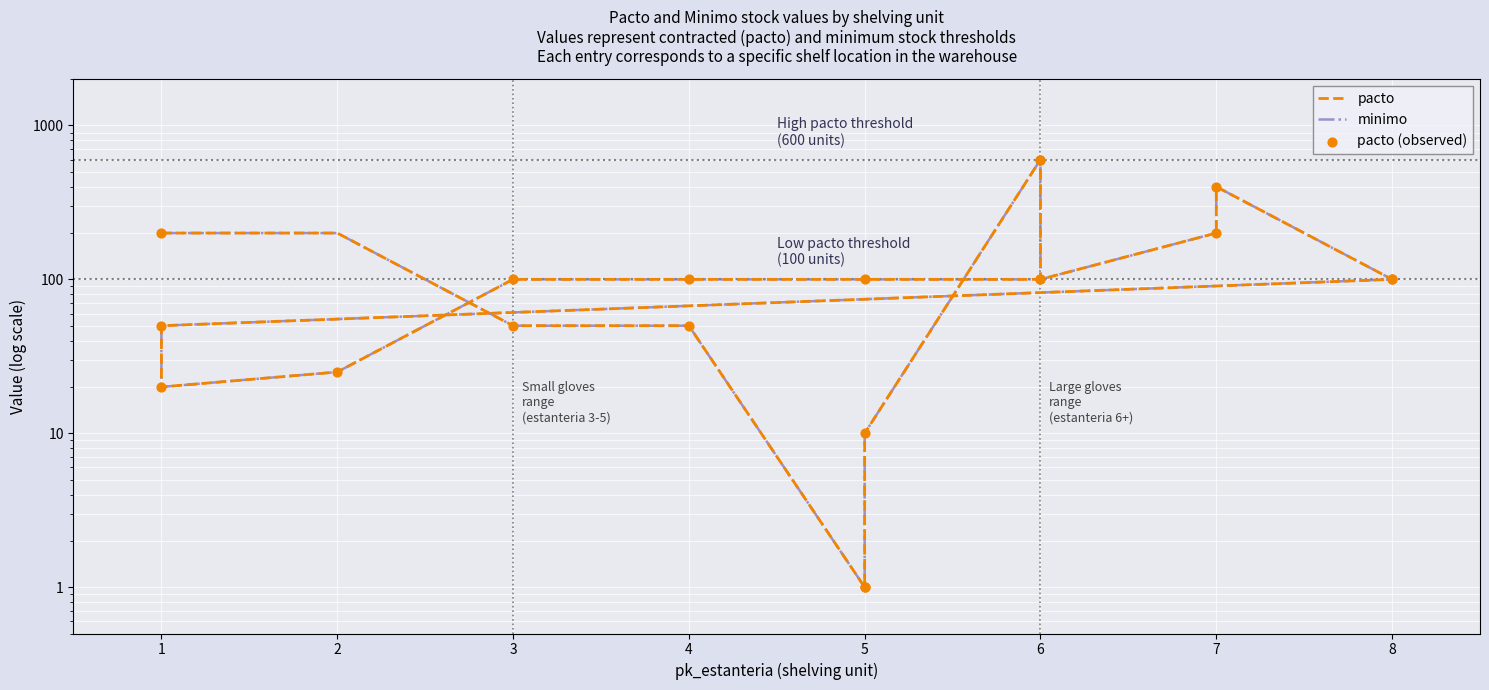

Which series has the largest total across all categories?

pacto